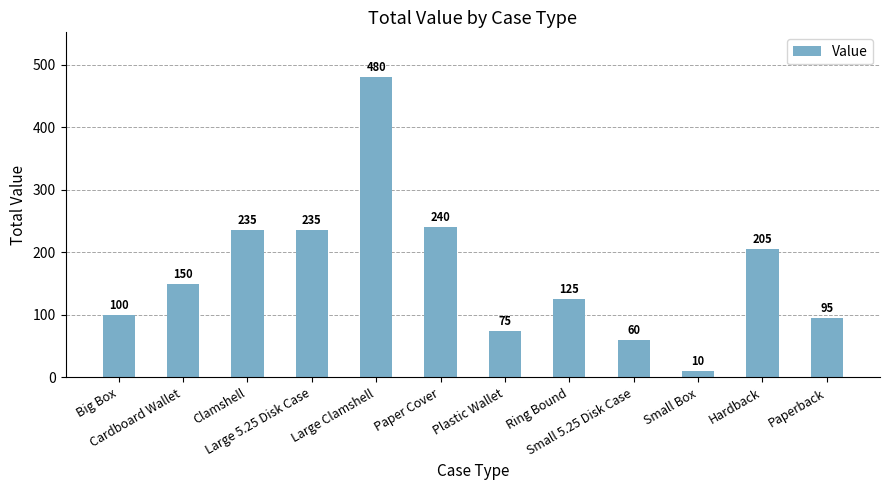

Between Paper Cover and Large 5.25 Disk Case, which is larger?

Paper Cover